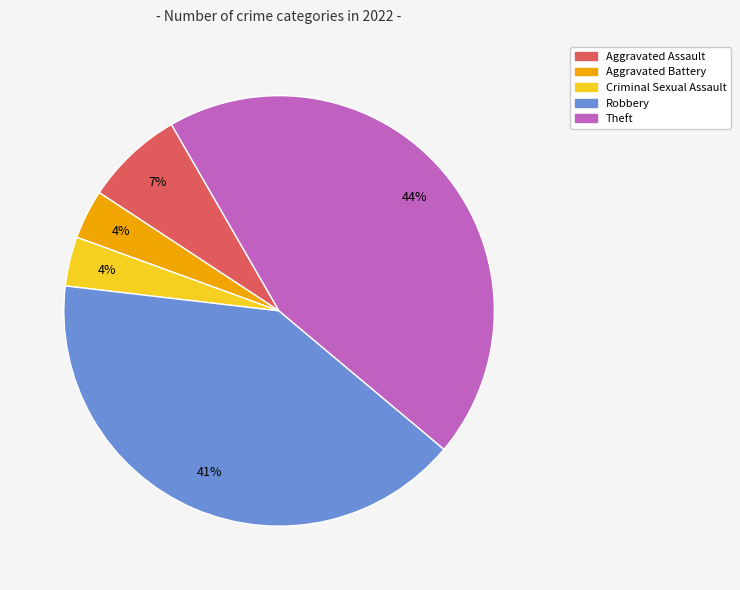

What is the largest slice in the pie chart?

Theft